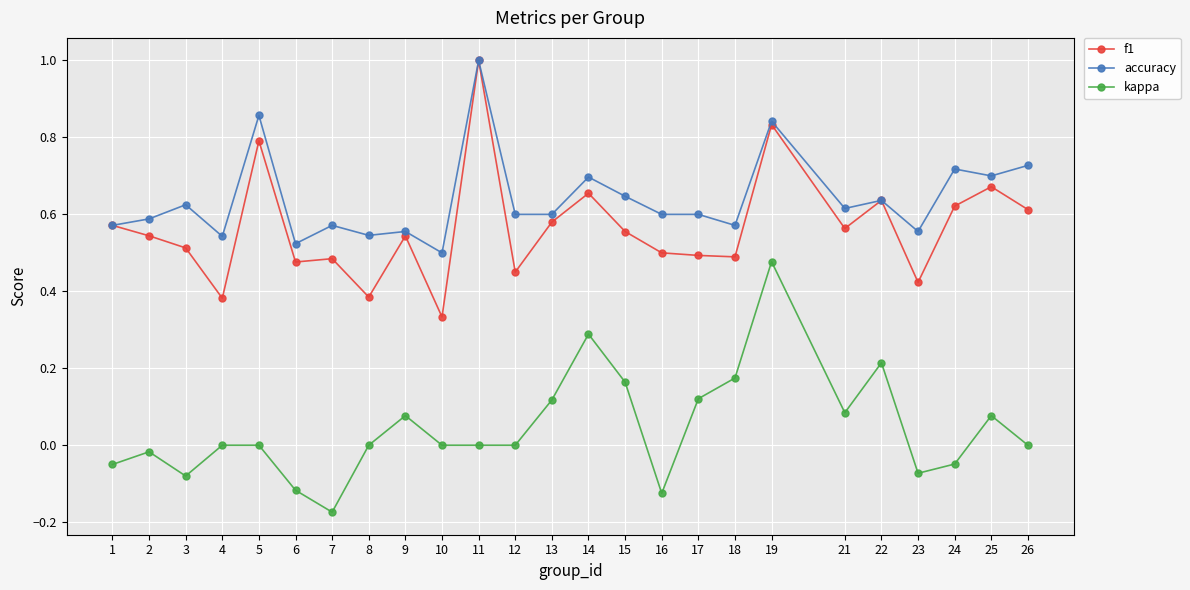

At which category is the sum across all series the highest?

19